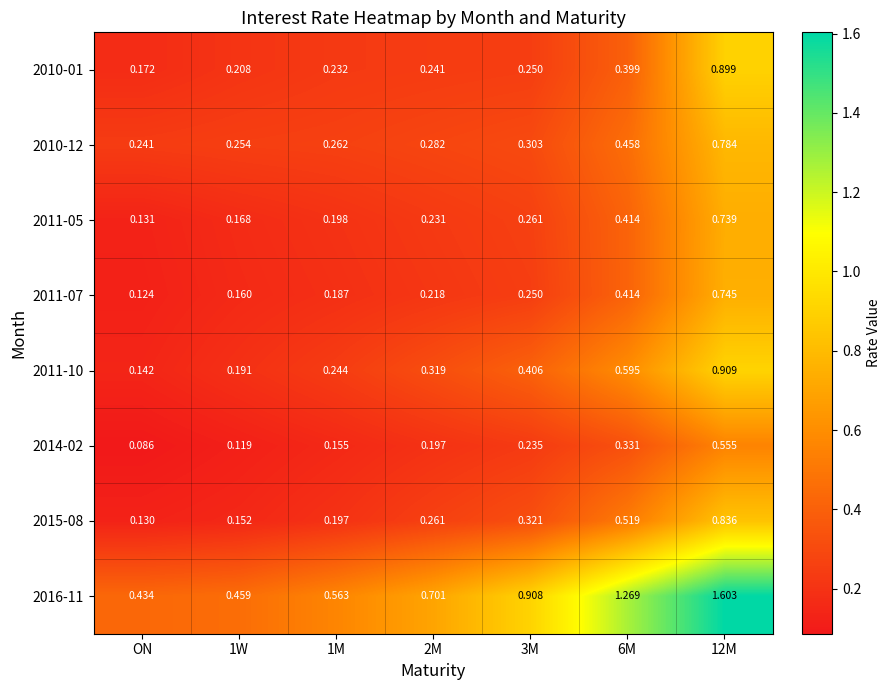

At how many categories does at least one series exceed 1?

2